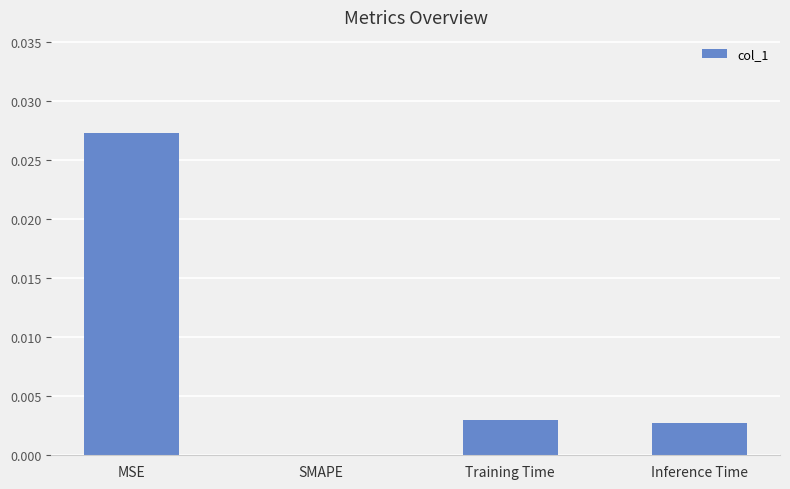

Where is the data nearest to the value 0?

SMAPE